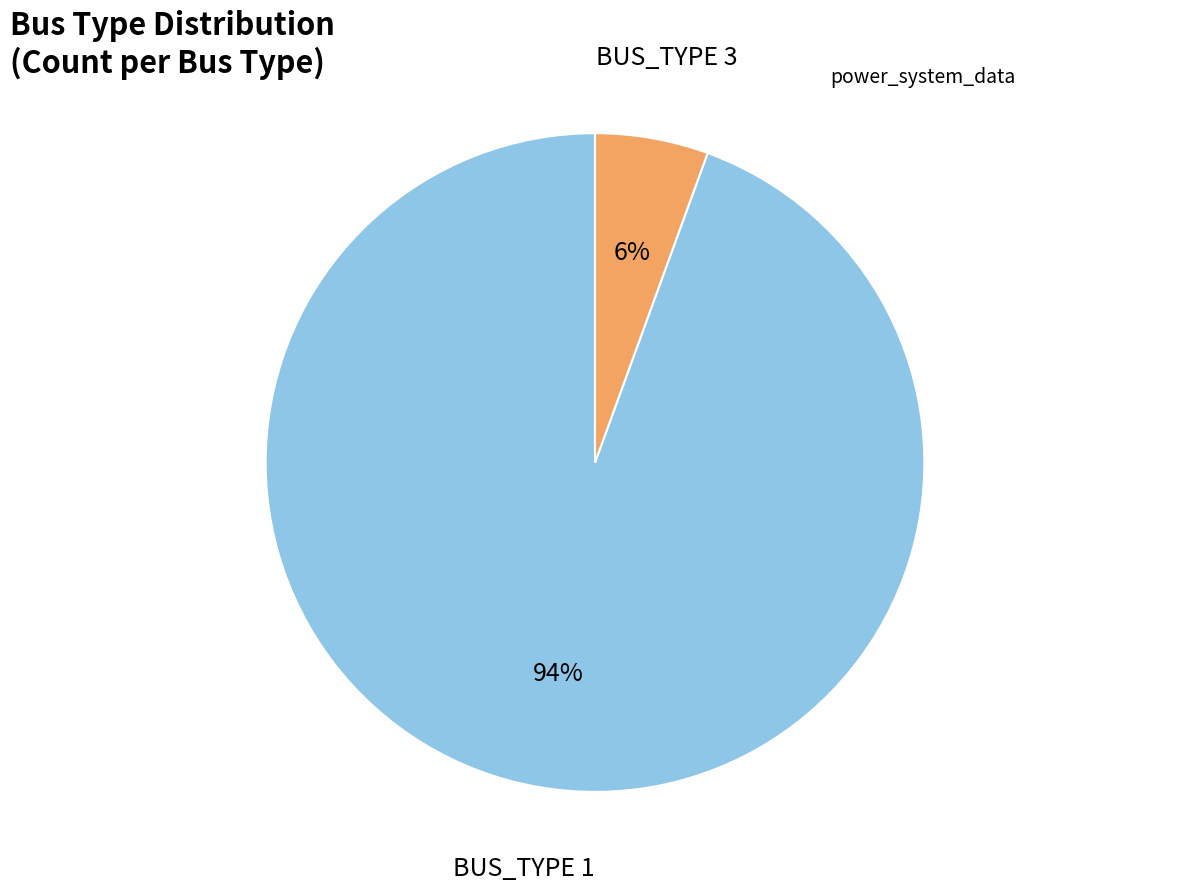

Is there a majority slice in this chart?

Yes